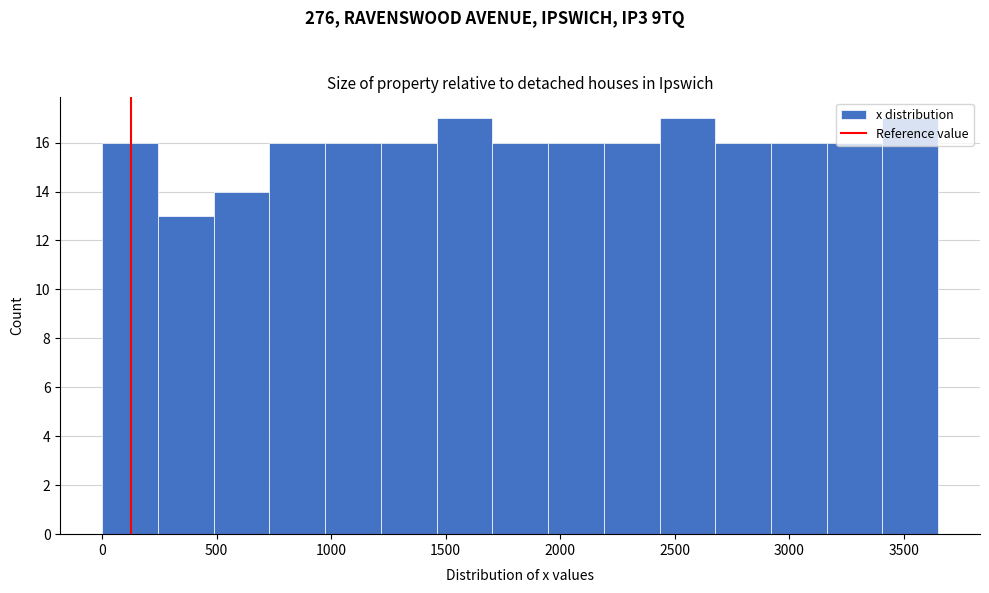

Reading left to right, list every bar in this chart as the range it spans on the x-axis followed by its height. Neither the bar edges nor the heights are printed on the chart, so give them approximately, as read against the axes.

0 to 250: 16
250 to 500: 13
500 to 750: 14
750 to 950: 16
950 to 1200: 16
1200 to 1450: 16
1450 to 1700: 17
1700 to 1950: 16
1950 to 2200: 16
2200 to 2450: 16
2450 to 2700: 17
2700 to 2900: 16
2900 to 3150: 16
3150 to 3400: 16
3400 to 3650: 17